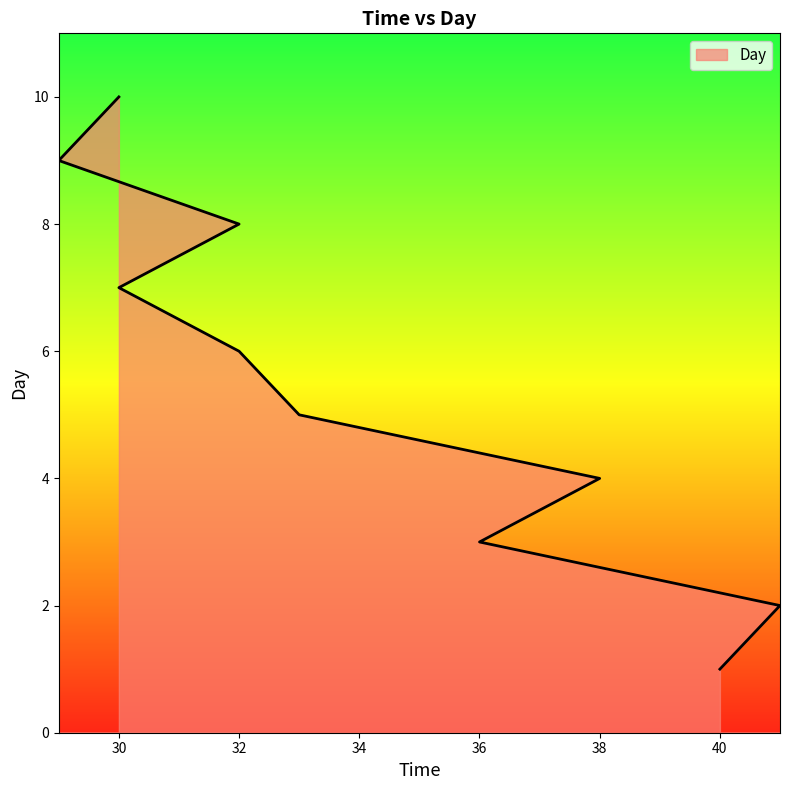

How many data points are less than 6?

5